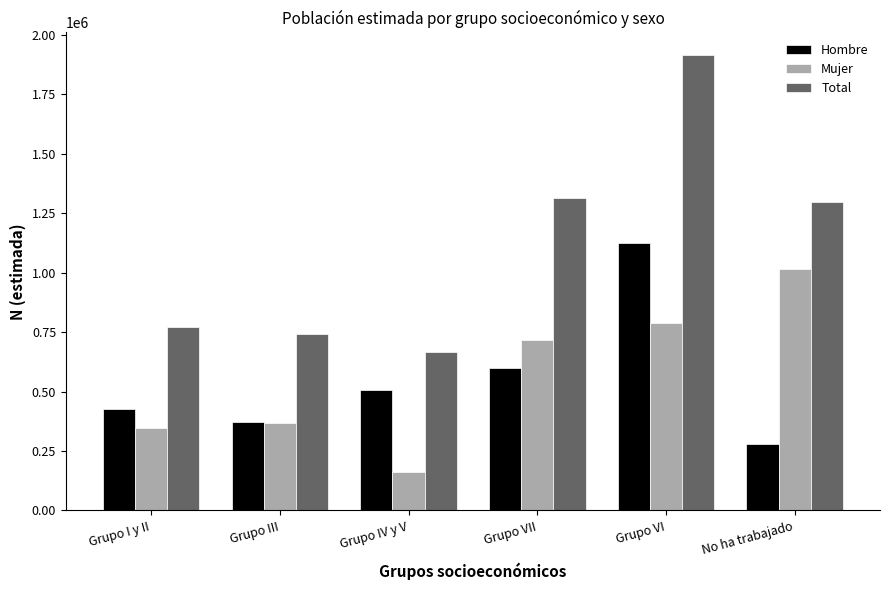

Reading left to right, transcribe all the data shown in this chart.

Hombre: 425105	372438	505593	597136	1125284	280869
Mujer: 345952	368002	162202	715554	789750	1016904
Total: 771057	740441	667796	1312690	1915034	1297773